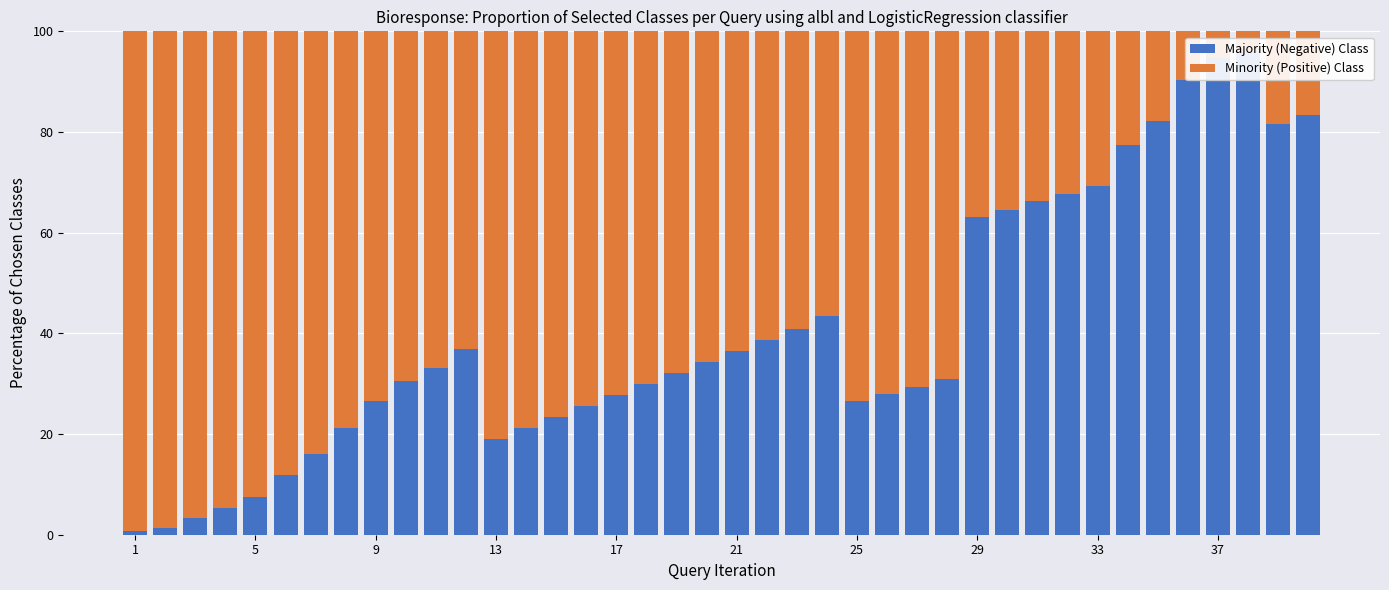

What are all the series names shown in the legend?

Majority (Negative) Class, Minority (Positive) Class